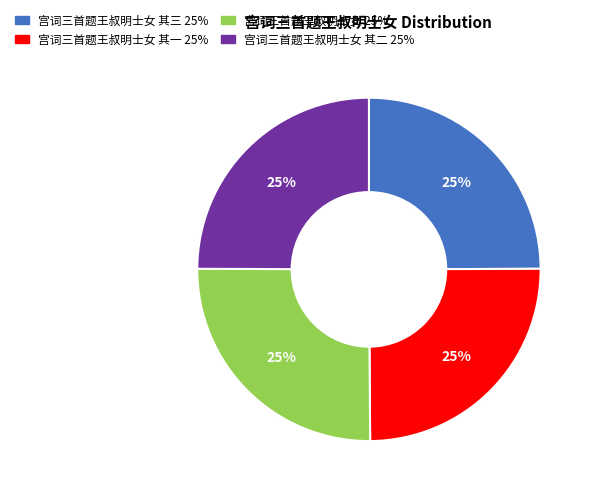

To the nearest percent, what is the average slice percentage?

25%